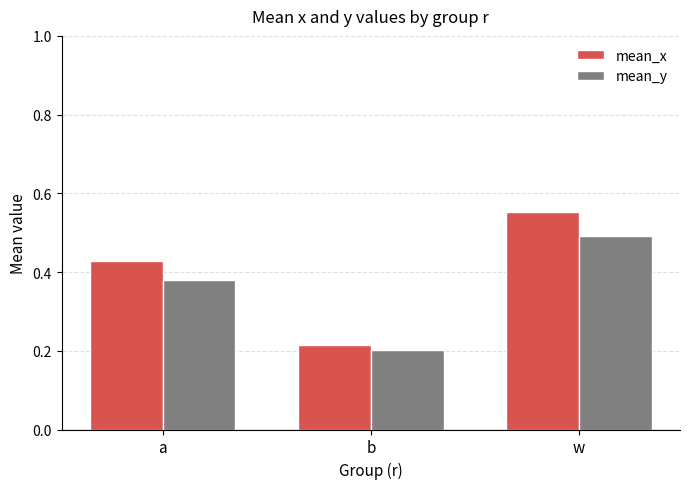

What is the difference between the maximum and minimum values in the mean_x series?

0.3